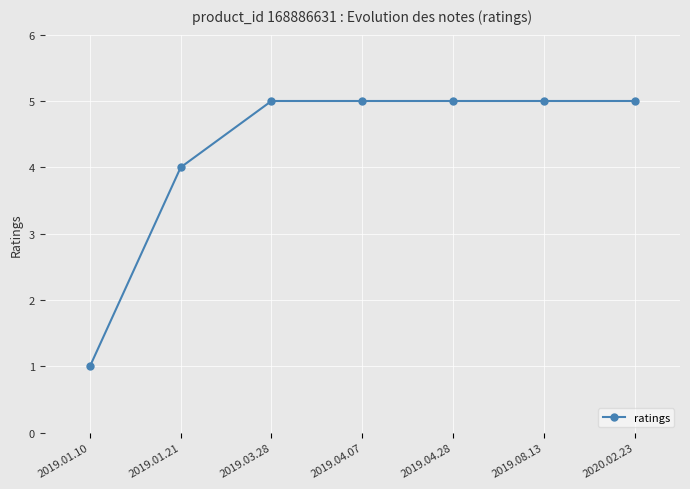

What is the difference between the maximum and minimum values?

4